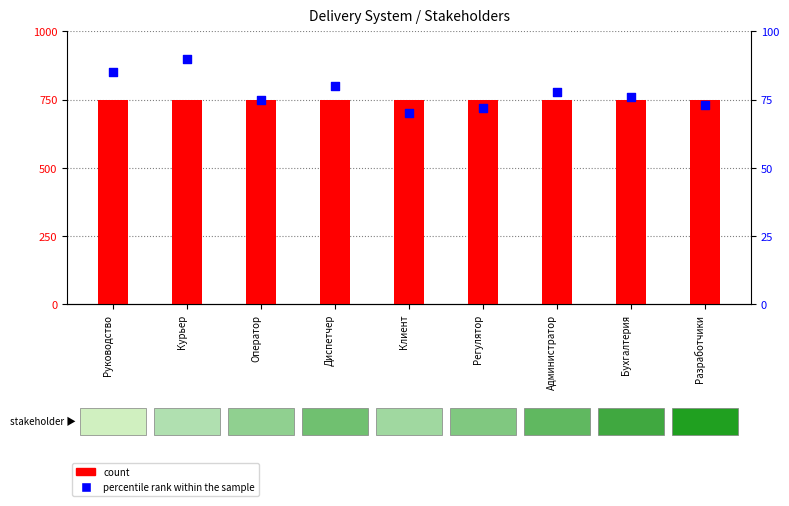

At which category is the sum across all series the highest?

Курьер